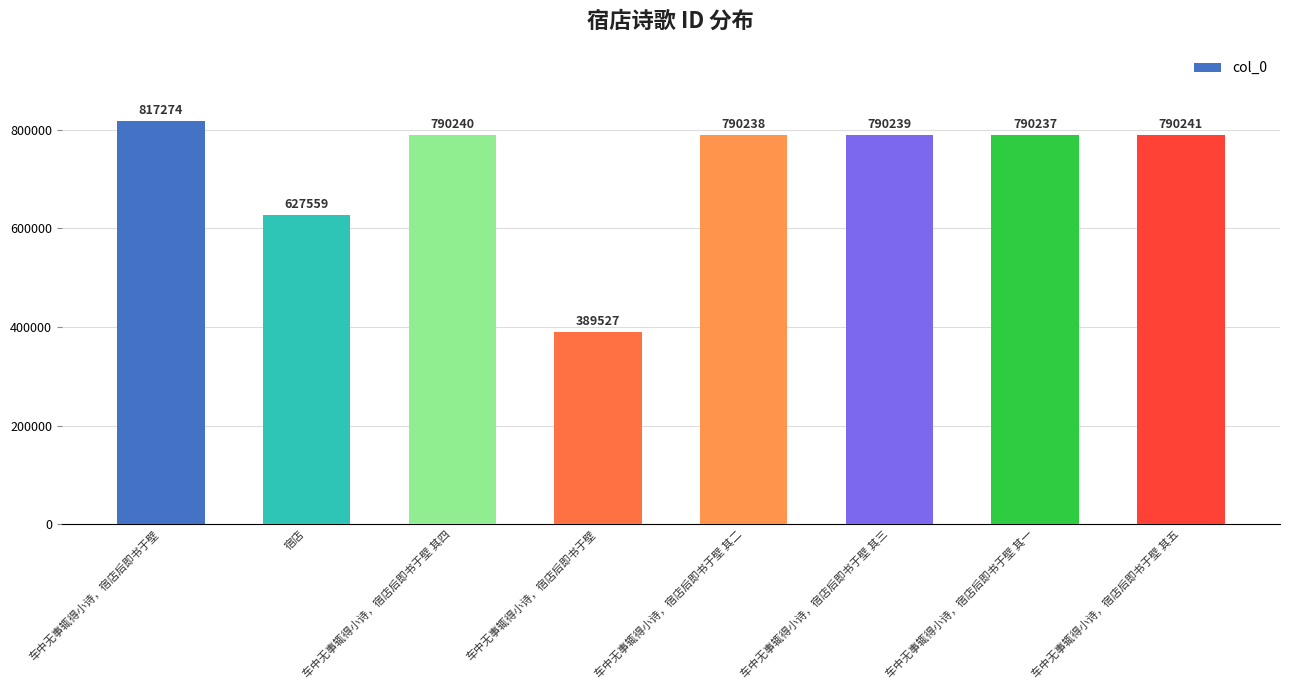

Approximately how many times larger is the value at 车中无事辄得小诗，宿店后即书于壁 其一 compared to 车中无事辄得小诗，宿店后即书于壁 其二?

1.0